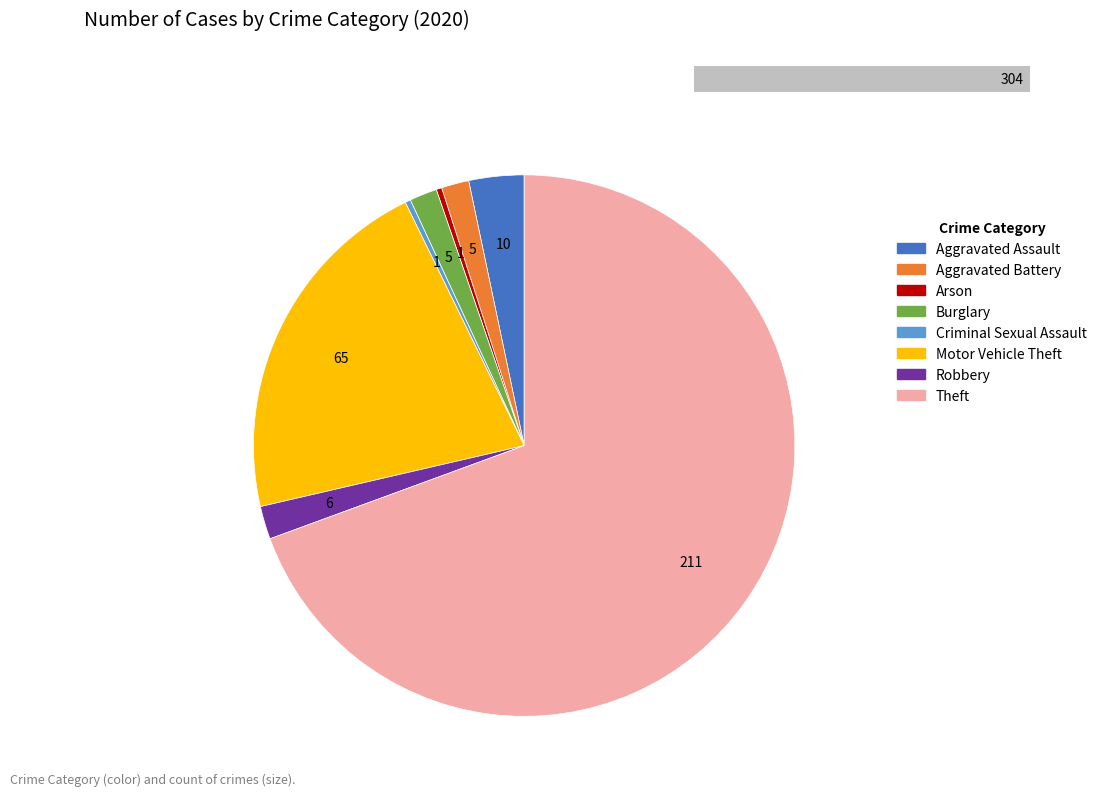

Count the number of slices in the pie.

8